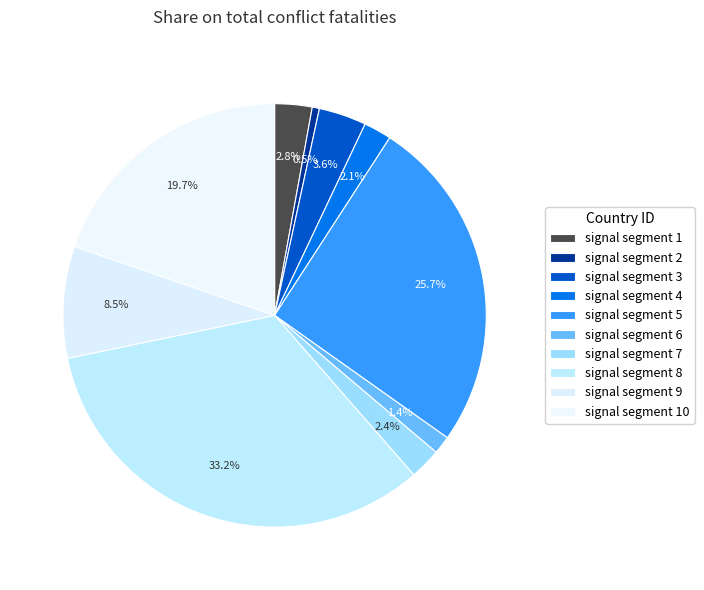

Is it true that signal segment 6 is 11% of the pie?

False